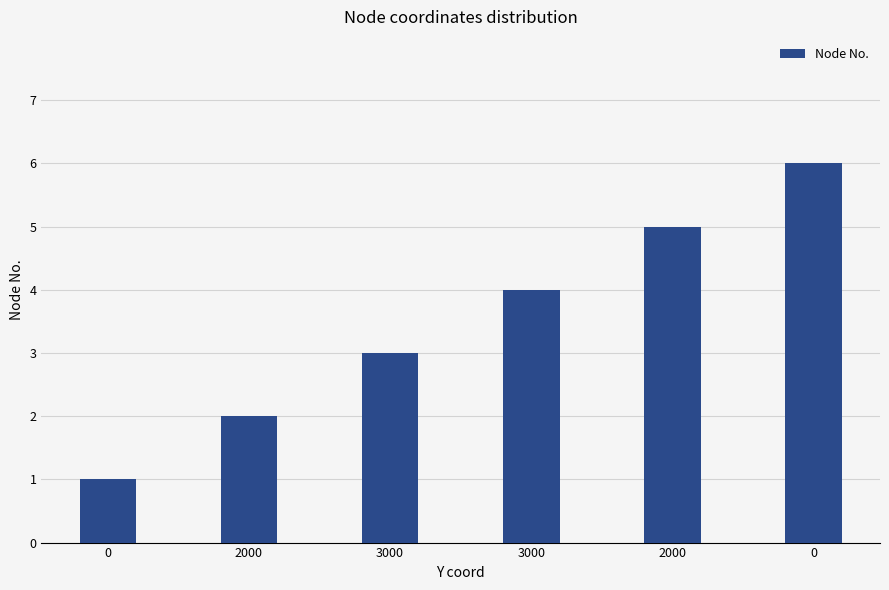

Reading left to right, transcribe all the data shown in this chart.

0=1	2000=2	3000=3	3000=4	2000=5	0=6